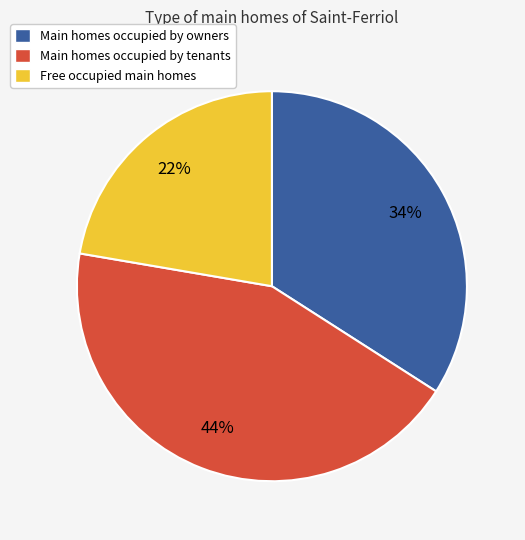

True or false: Main homes occupied by tenants accounts for 56% of the total.

False